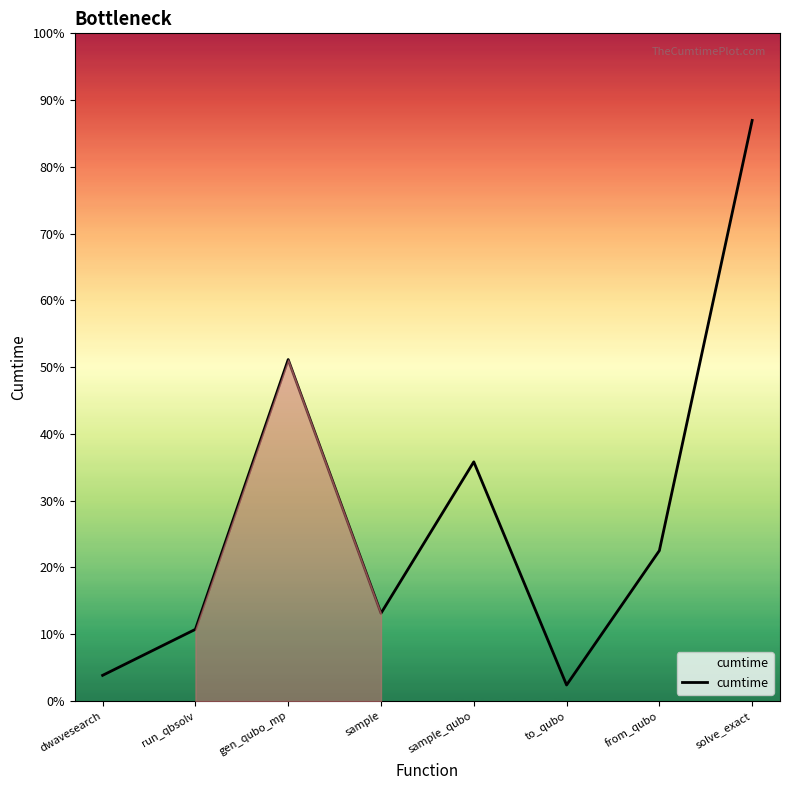

Is this an area chart (filled region under the line)?

Yes